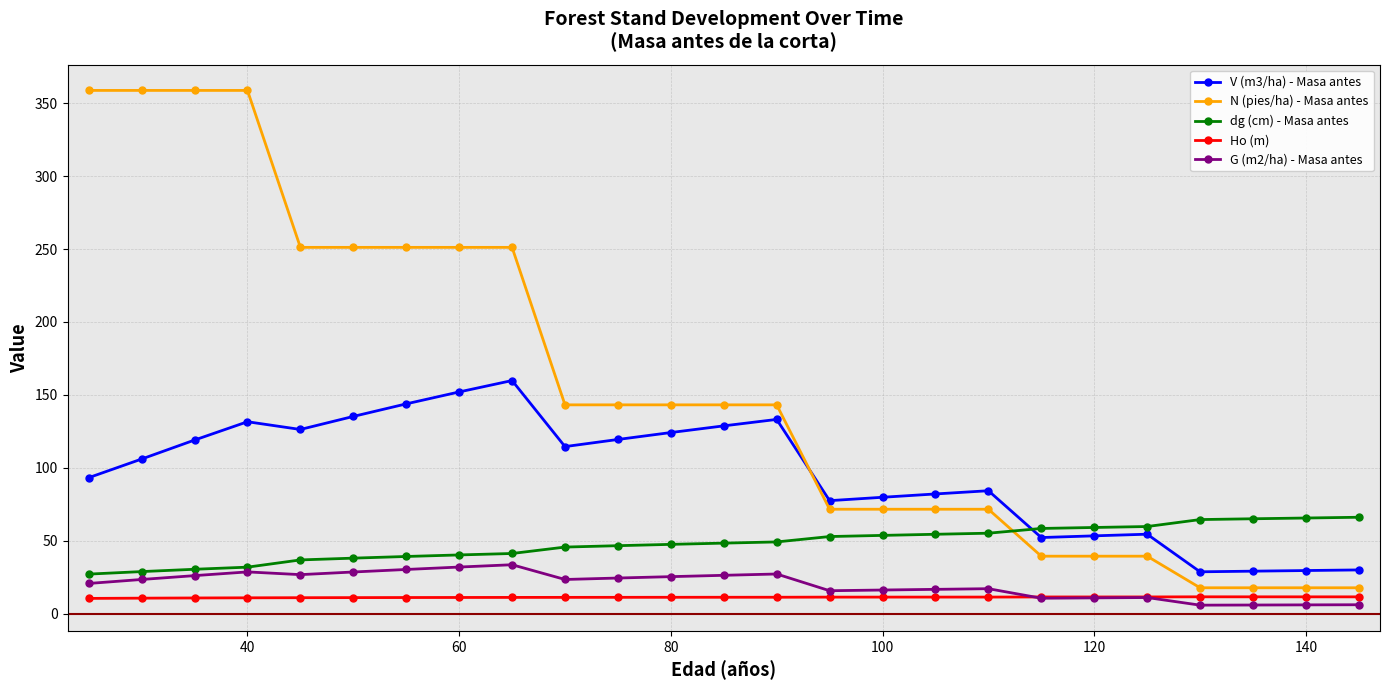

What is the maximum value shown in the chart?

358.8